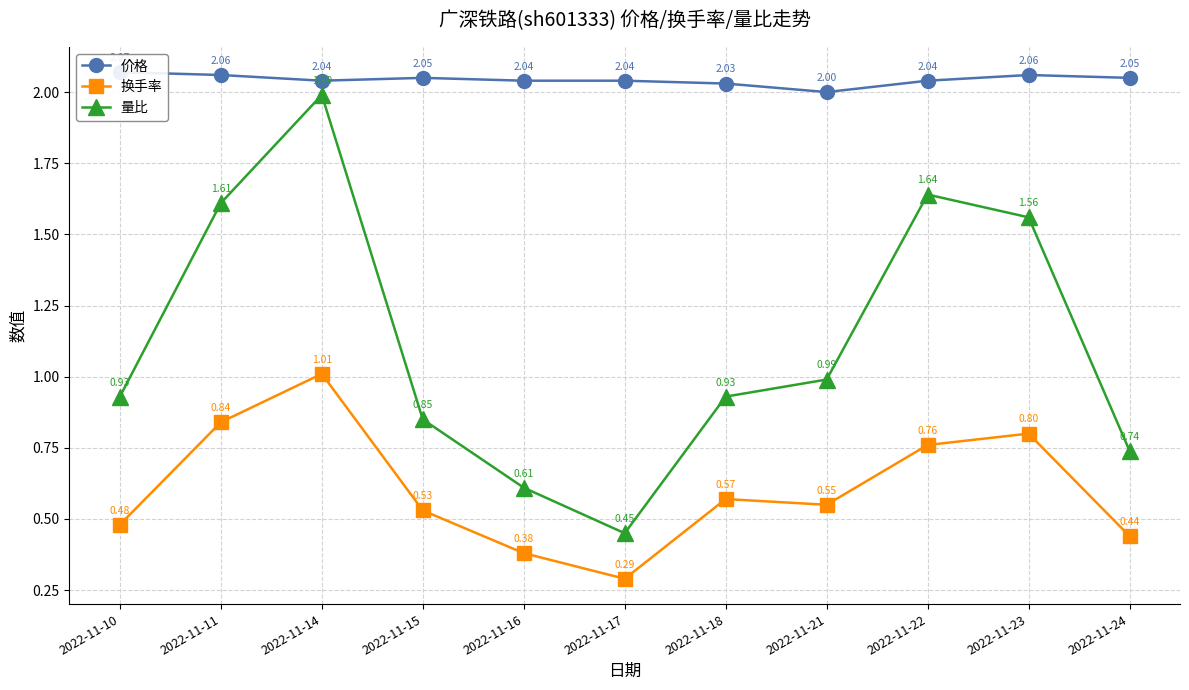

True or false: 价格 and 换手率 cross at least once.

False